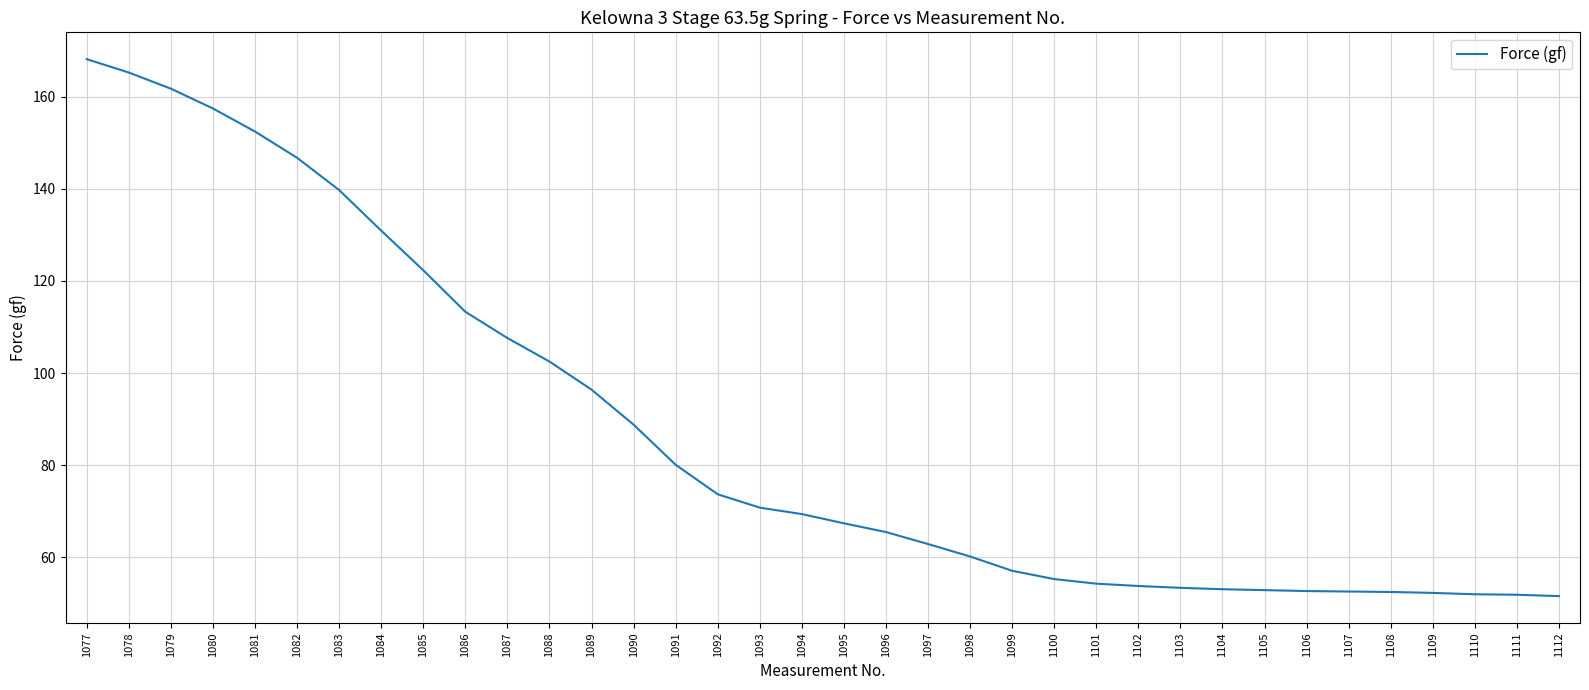

True or false: the data shows 52.5 at 1108.

True